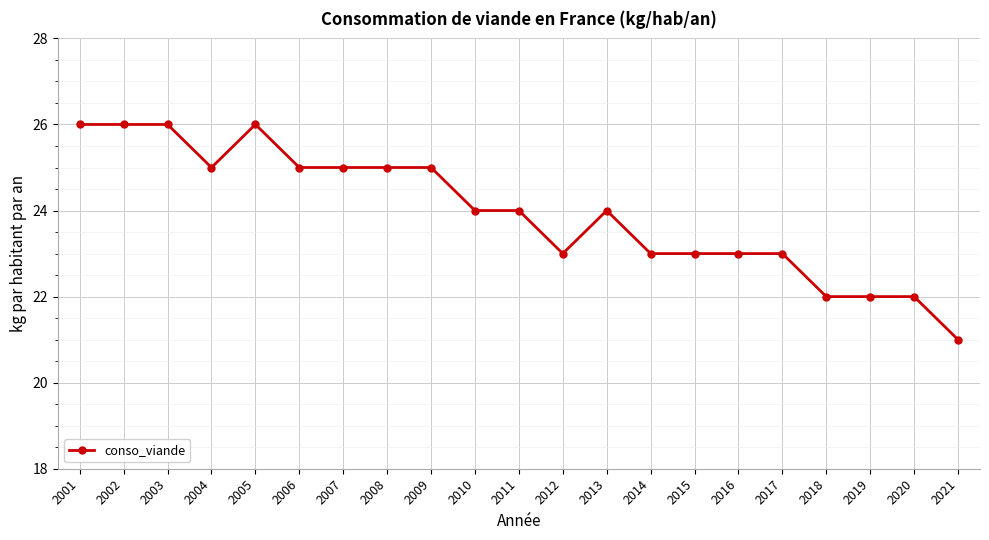

True or false: the data shows 25 at 2004.

True